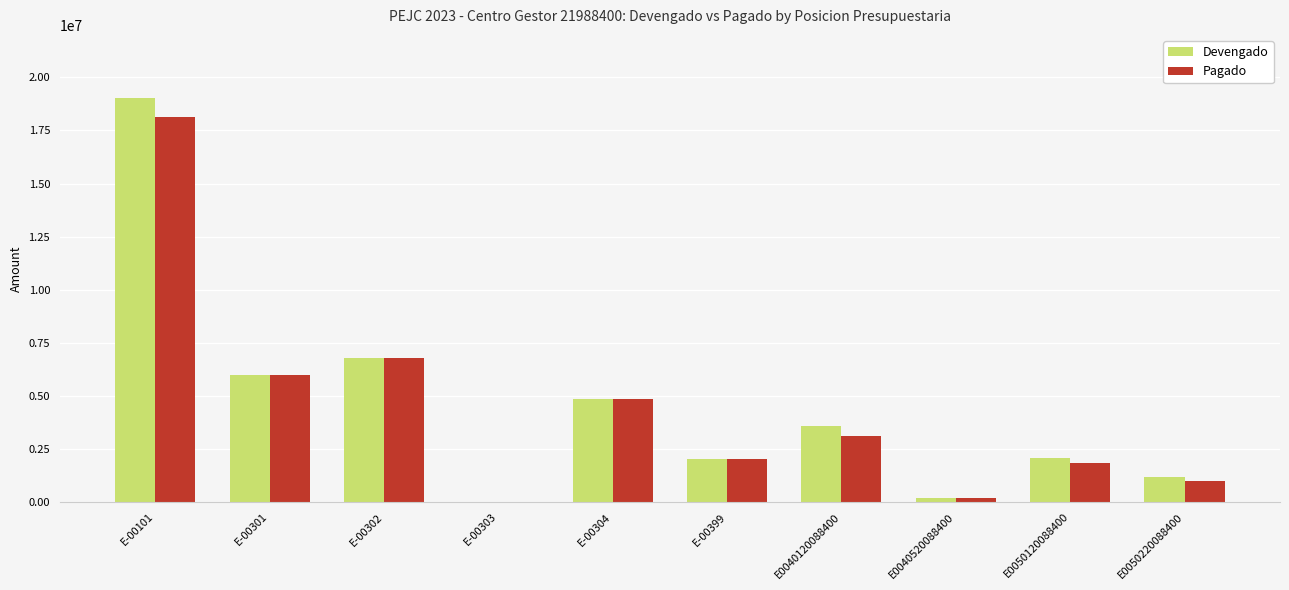

At which label is Pagado closest to 9072000?

E-00302